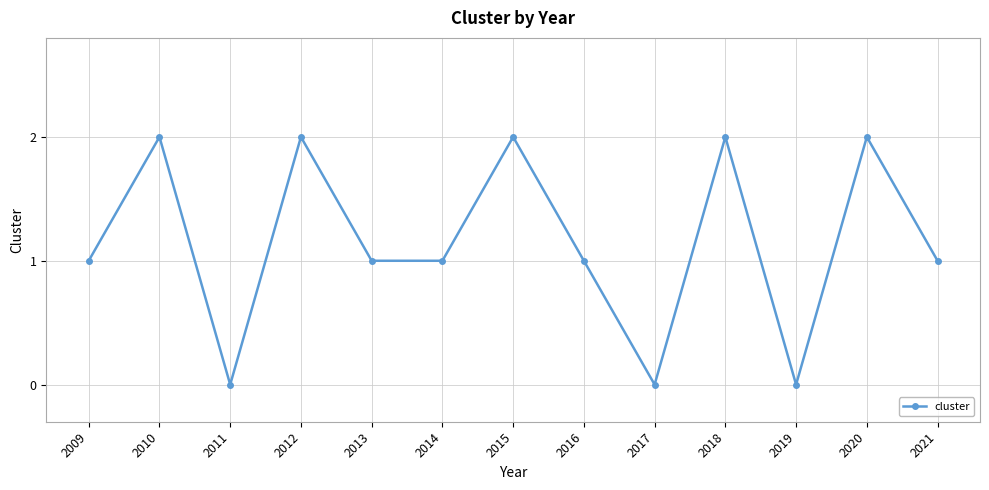

Approximately how many times larger is the value at 2010 compared to 2012?

1.0